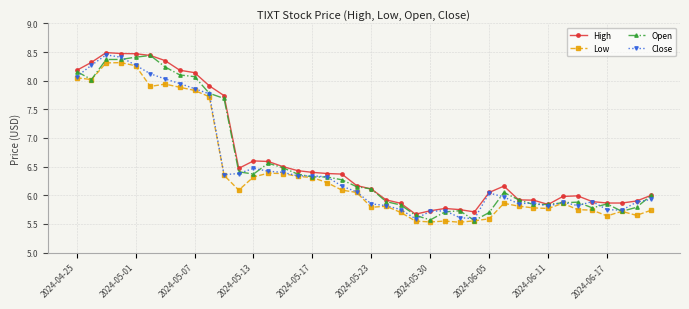

Is this an area chart (filled region under the line)?

No